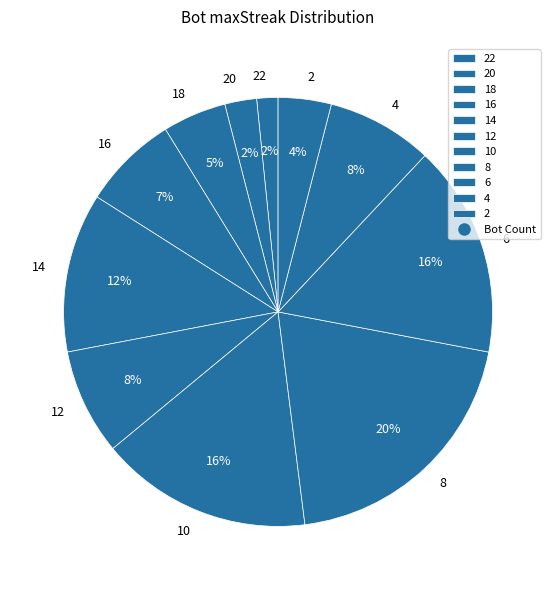

Does any single category account for the majority?

No